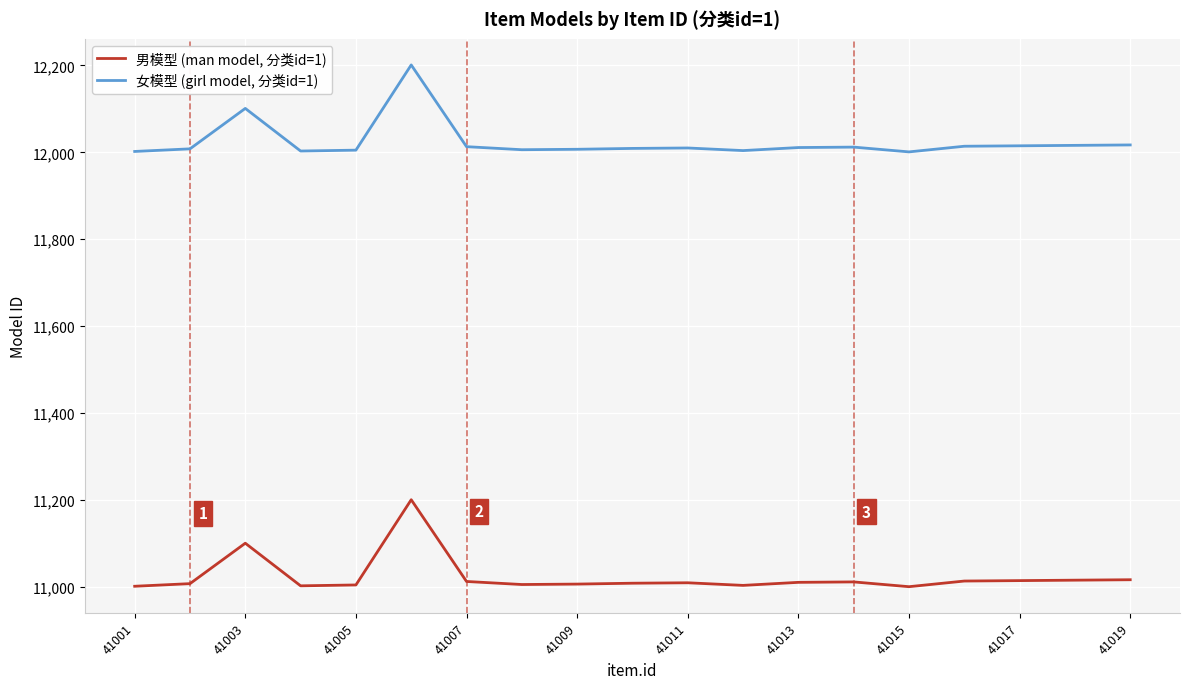

Which series has the largest total across all categories?

女模型 (girl model, 分类id=1)